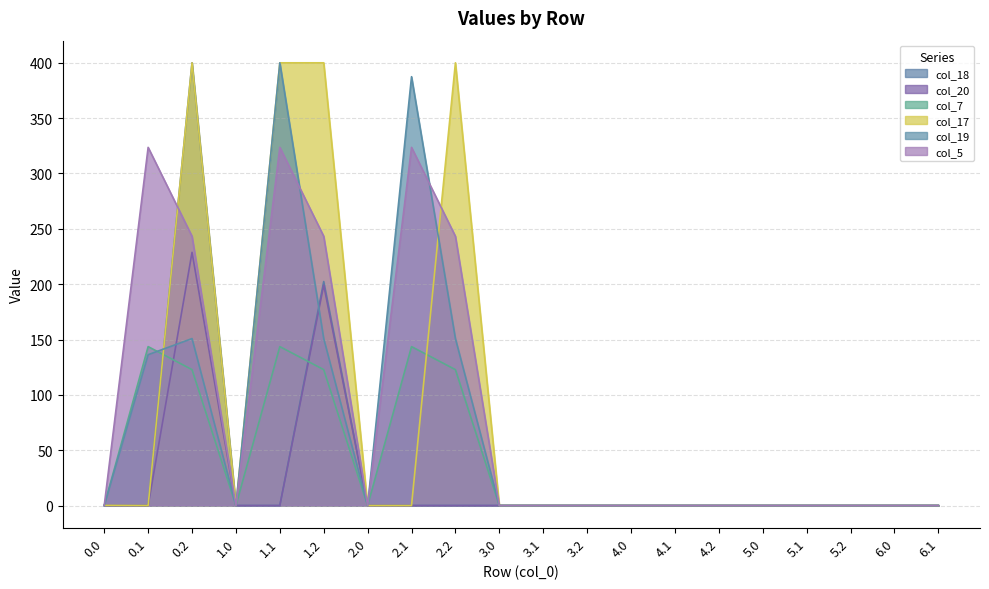

Does the chart display data point markers on the line(s)?

No